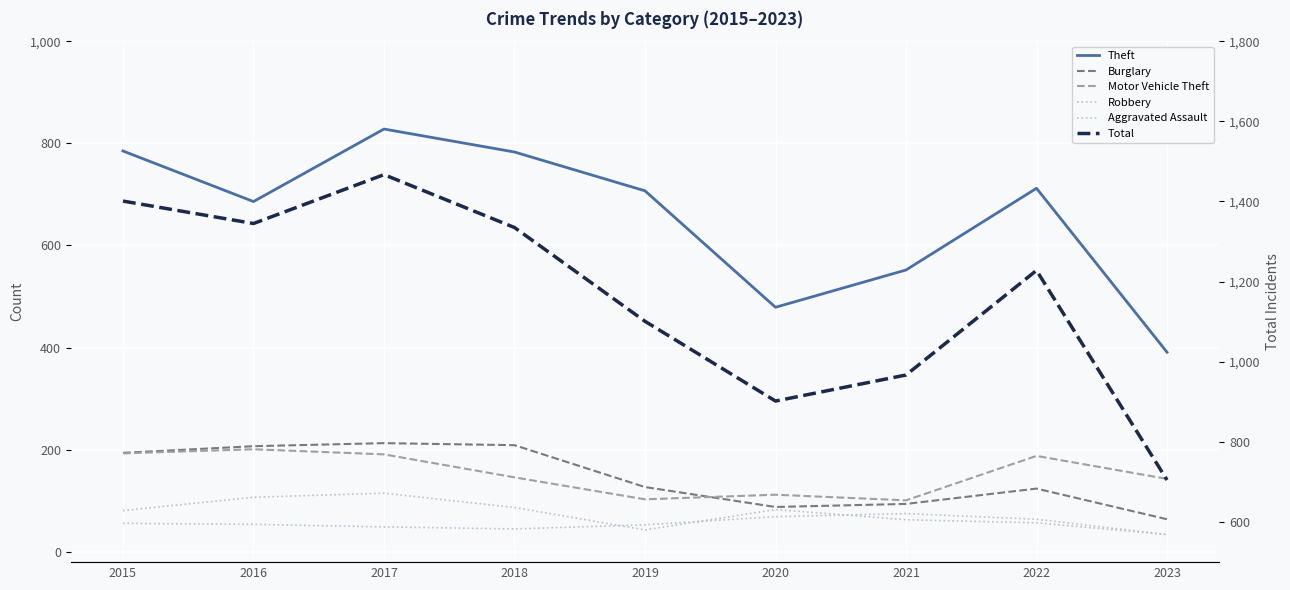

How many data points does each series have?

9